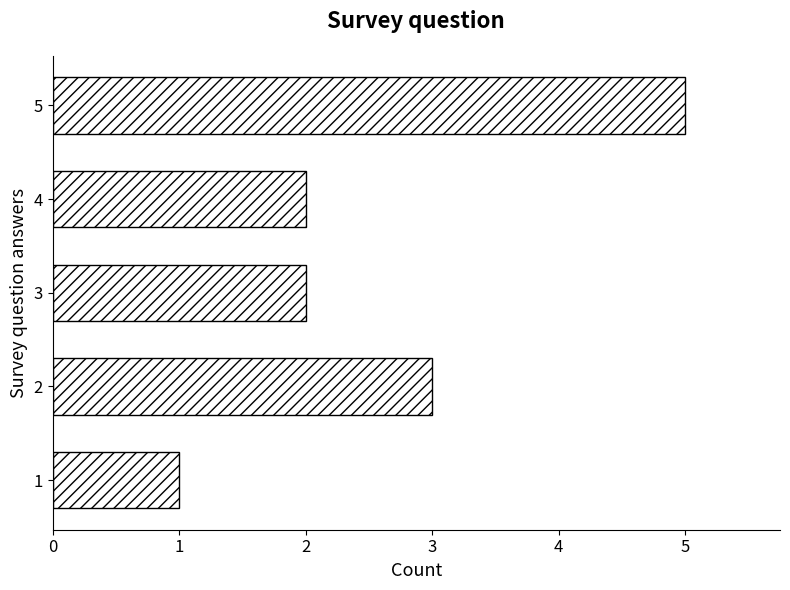

What is the maximum value shown in the chart?

5